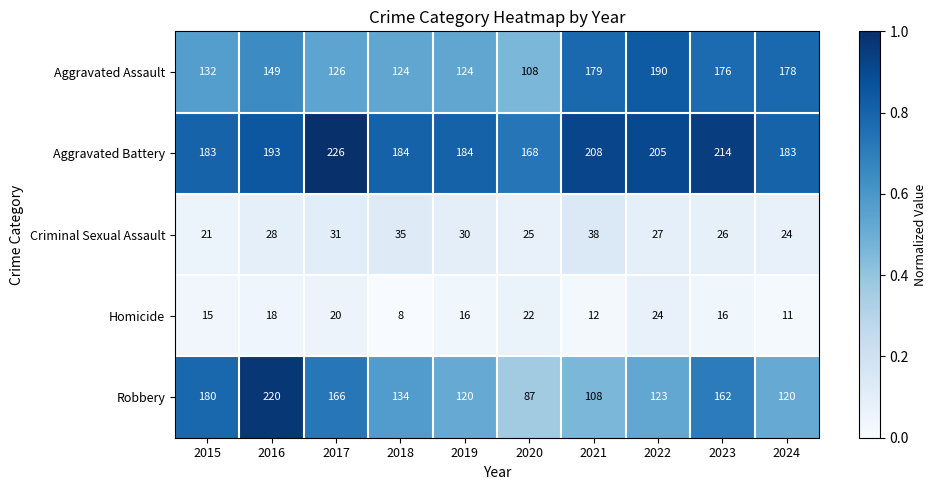

How many distinct data groups are displayed?

5